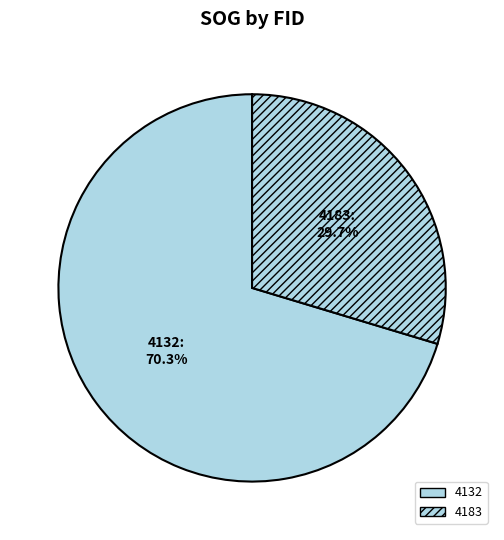

What is the largest slice in the pie chart?

4132